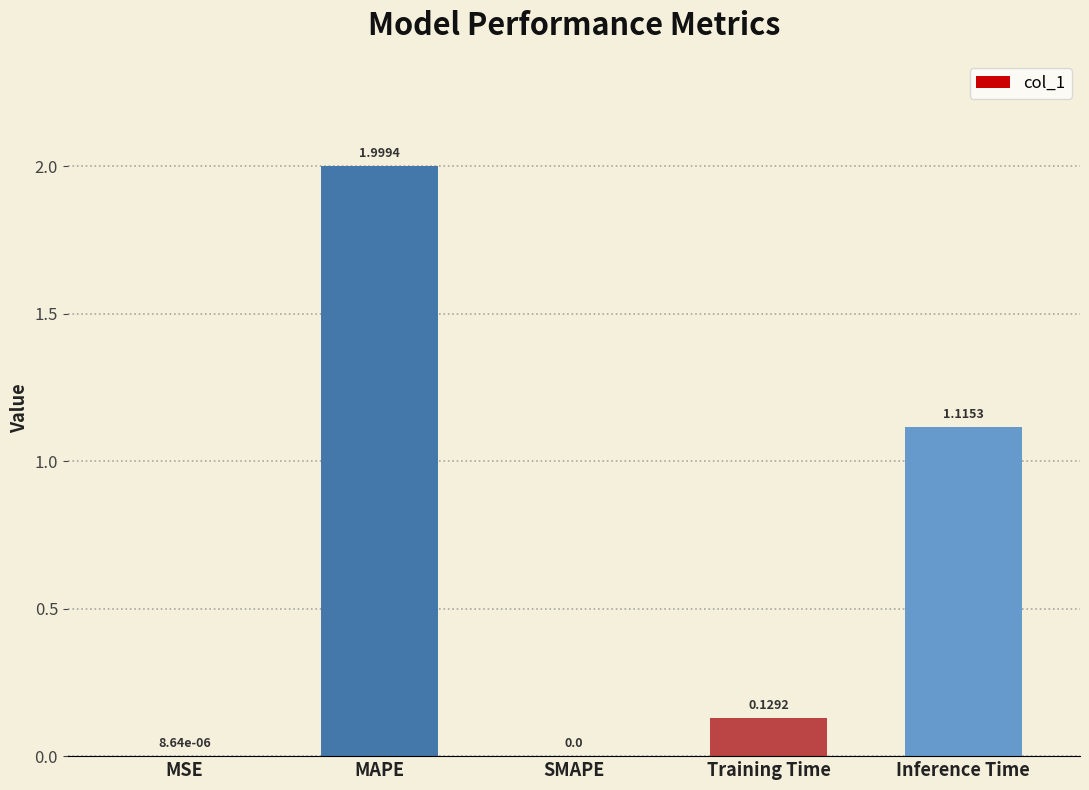

What is the sum of the values at Training Time and MAPE?

2.1